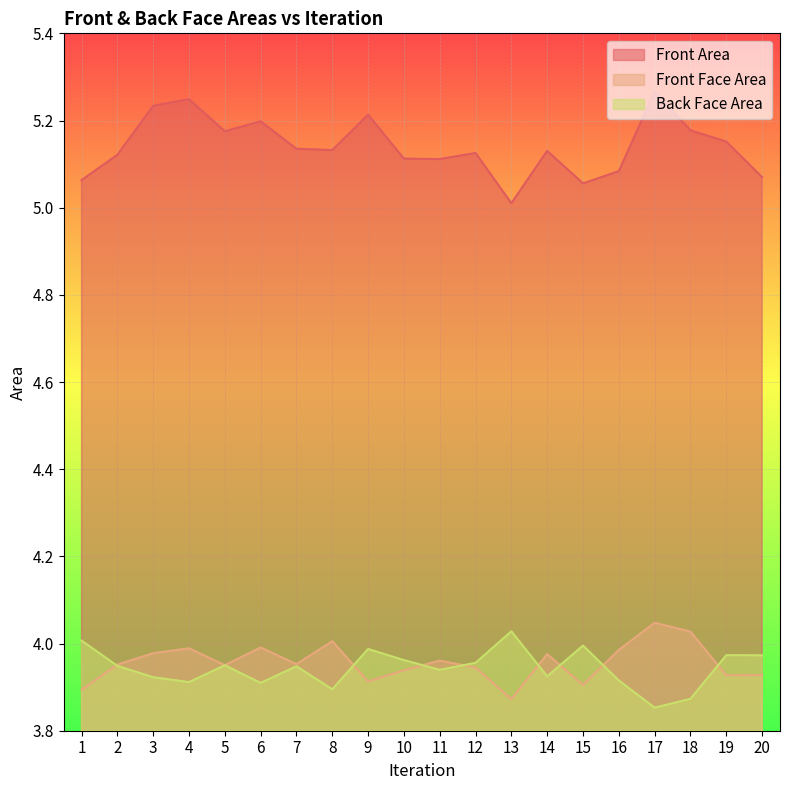

What is the value of the Front Face Area point at the 11th from the left?

4.0